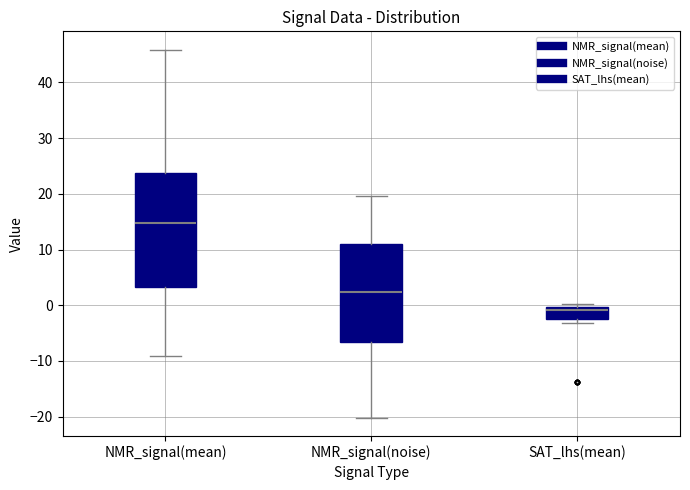

Comparing the boxes themselves (not the whiskers), which one is the tallest?

NMR_signal(mean)